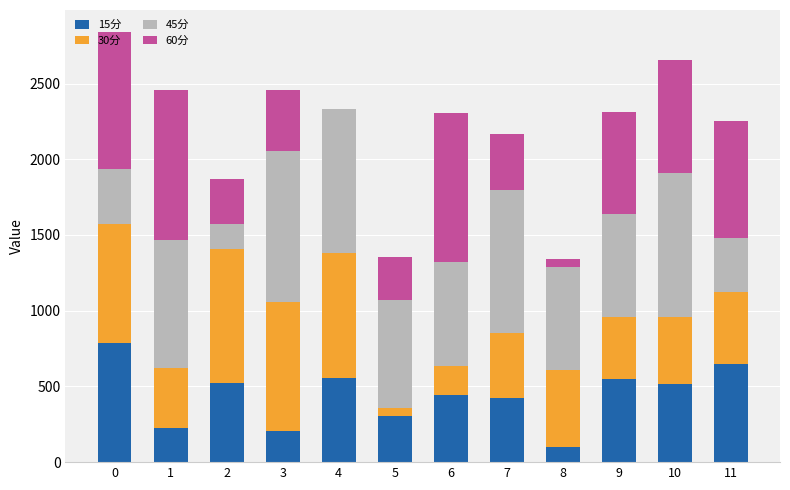

What is the total value across all series at 9?

2314.6